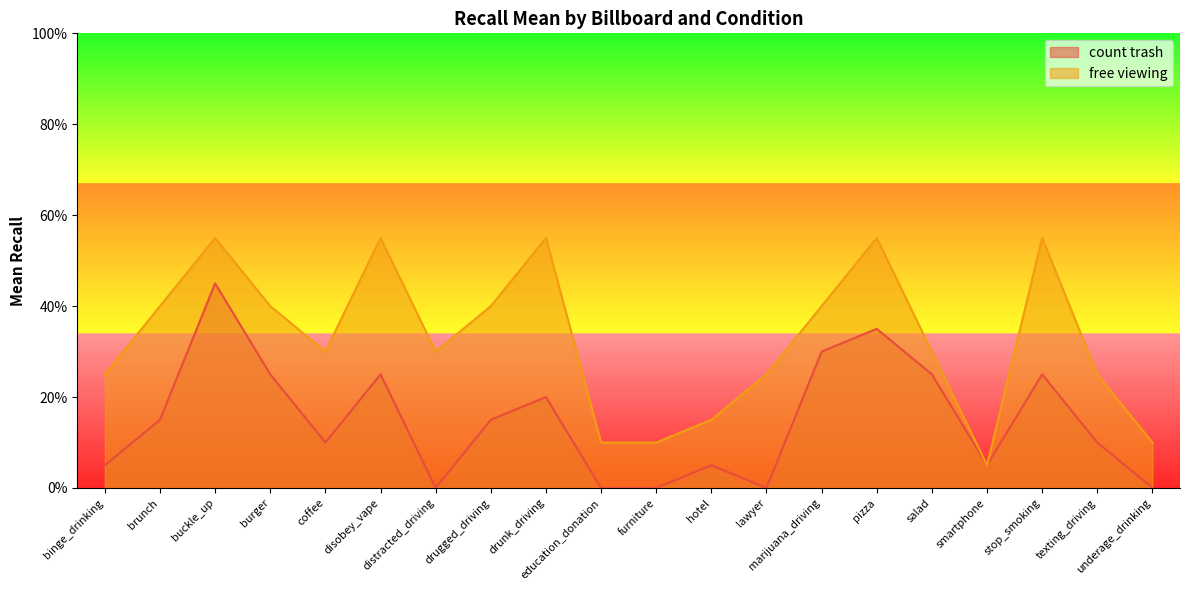

True or false: count trash and free viewing intersect in this chart.

False